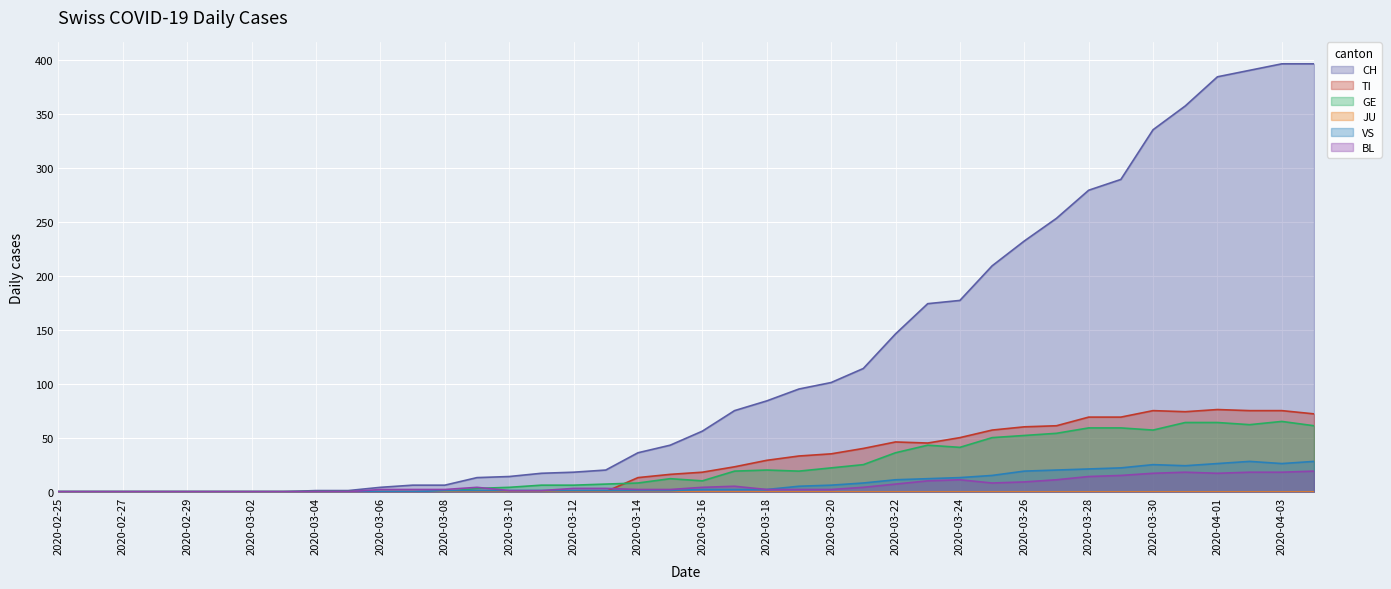

What is the maximum value shown in the chart?

396